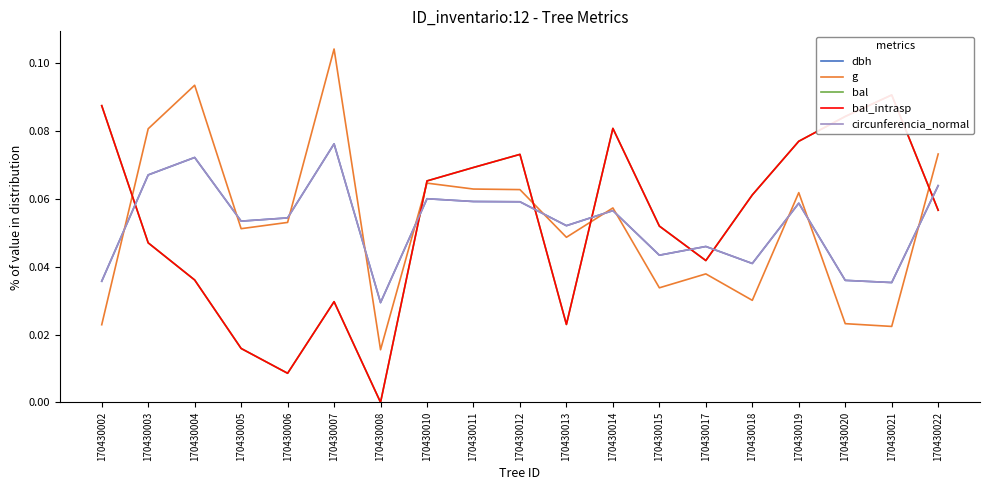

Which label corresponds to the smallest value in the chart?

170430008